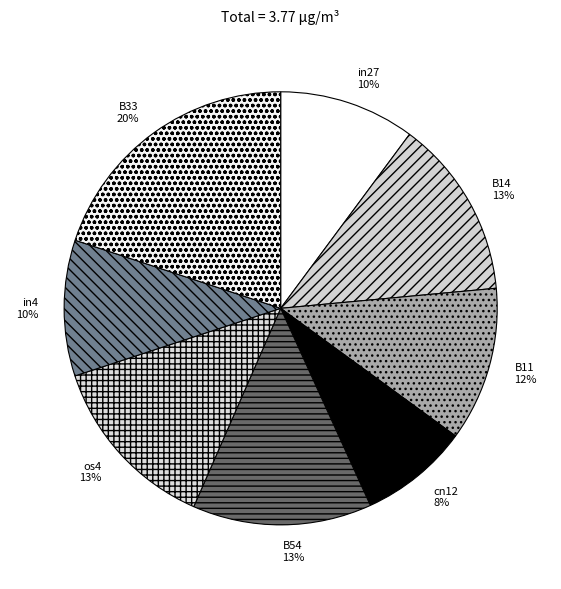

The B33 slice represents 20% of the pie. True or false?

True